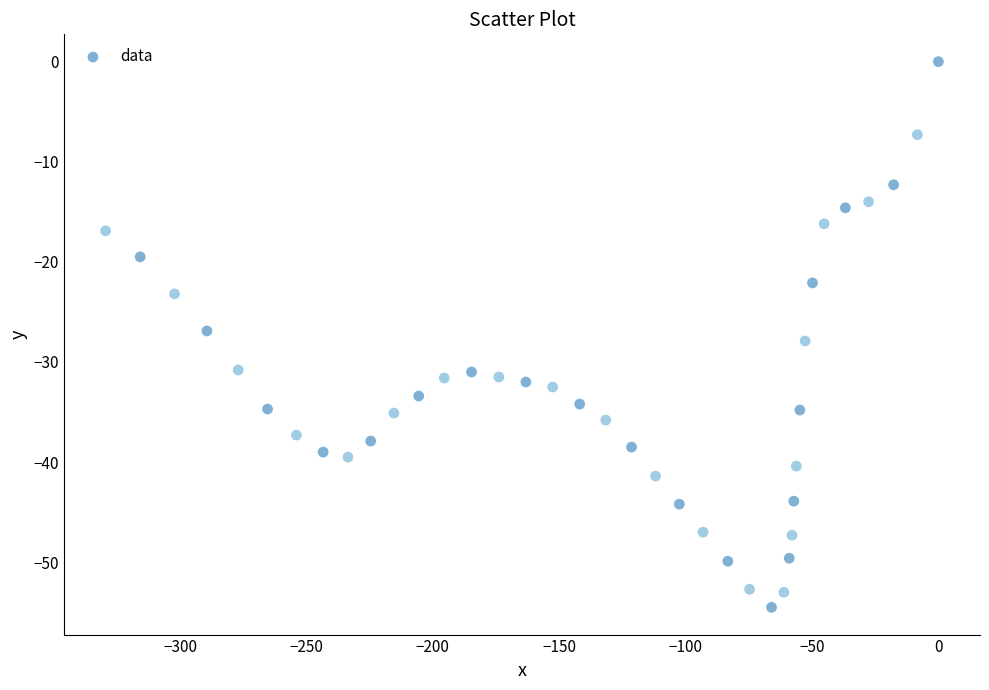

What is the range of Y values (max minus min)?

54.5